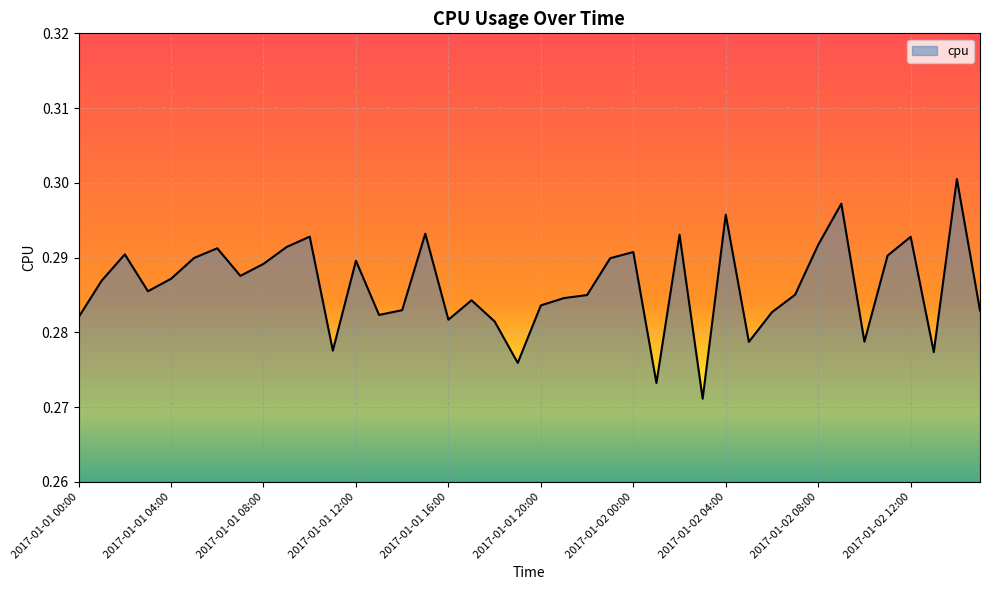

How many categories are shown in the chart?

40